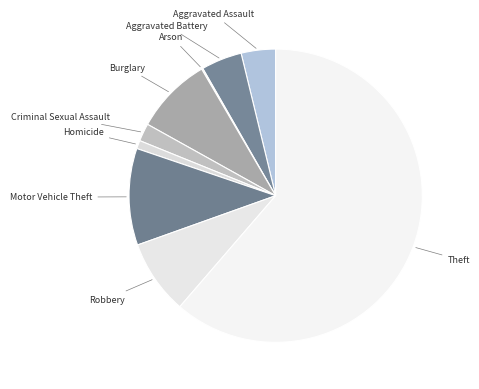

What is the largest slice in the pie chart?

Theft